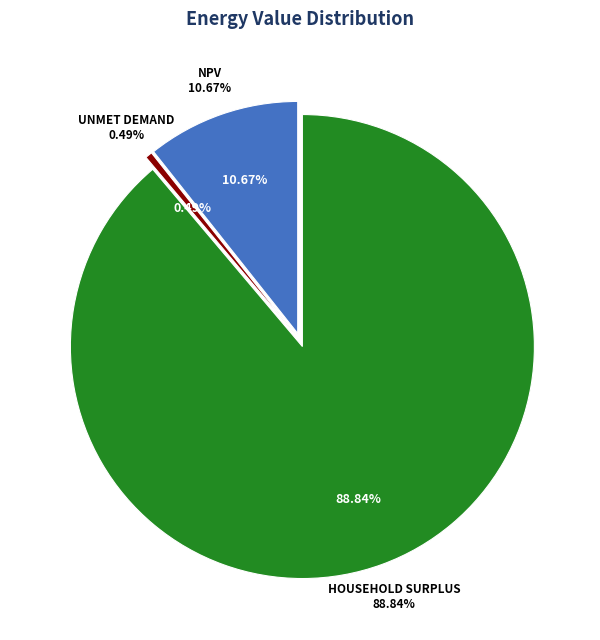

Which has a higher value, Household Surplus or Unmet Demand?

Household Surplus